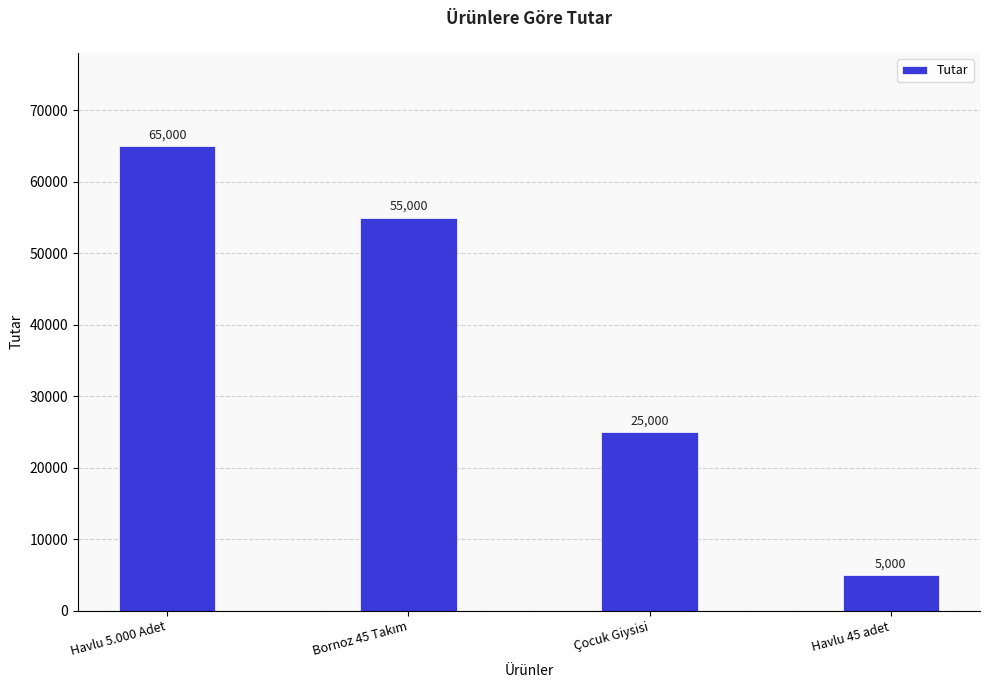

Approximately how many times larger is the value at Havlu 5.000 Adet compared to Havlu 45 adet?

13.0